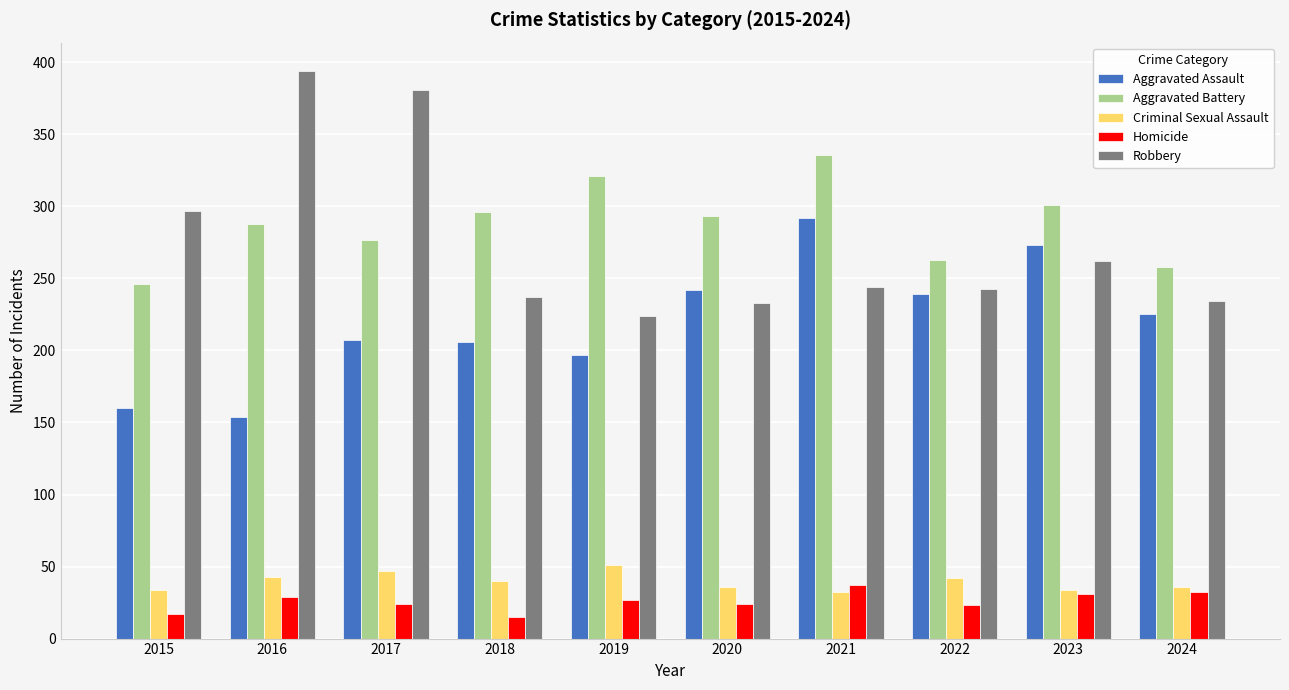

At which label does Criminal Sexual Assault first exceed 40?

2016